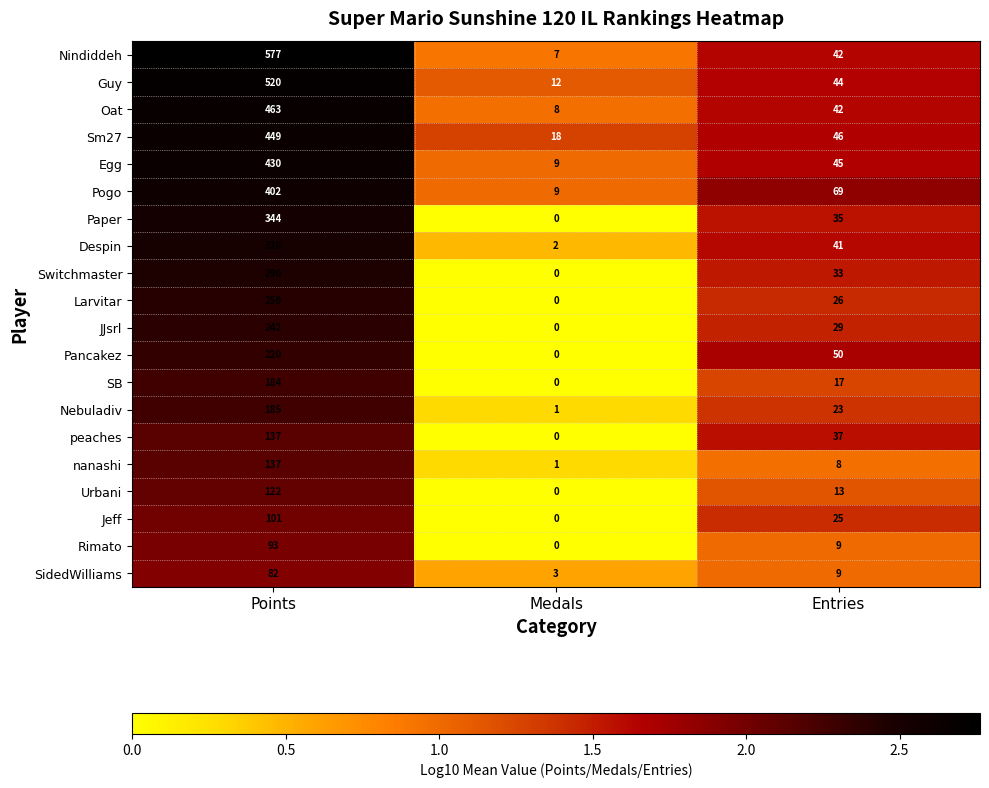

List the labels in order of Guy value, largest first.

Points, Entries, Medals